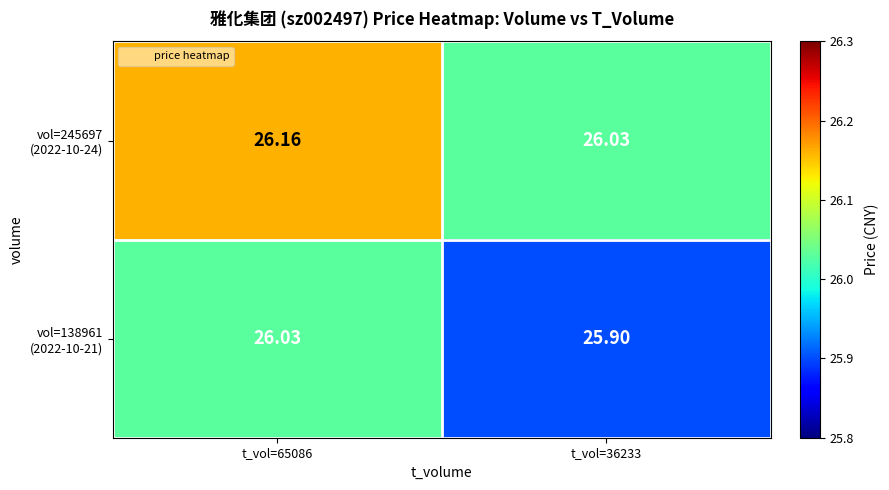

Count the number of data series in this chart.

2